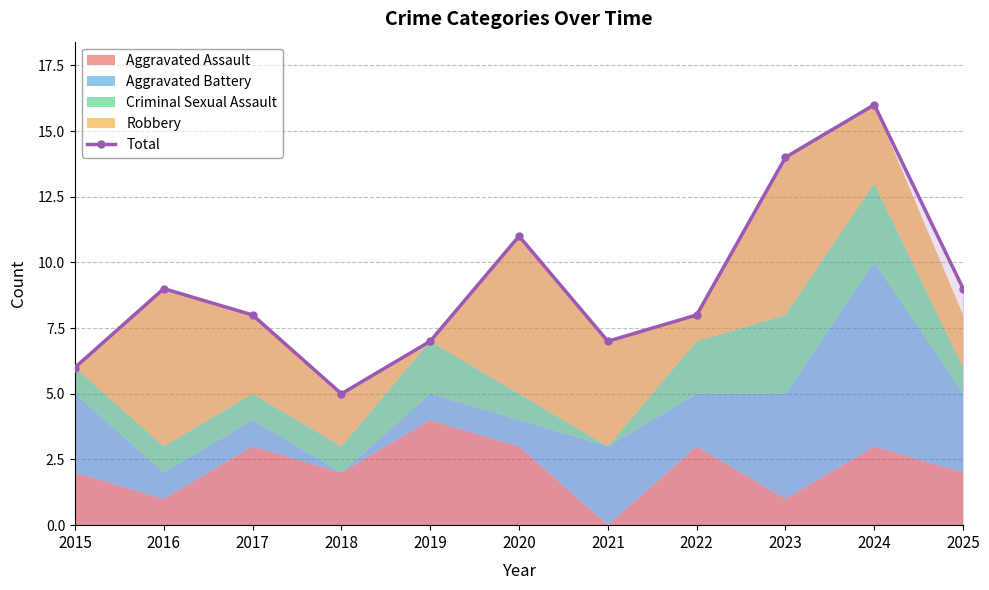

What is the approximate value at 2021?

7